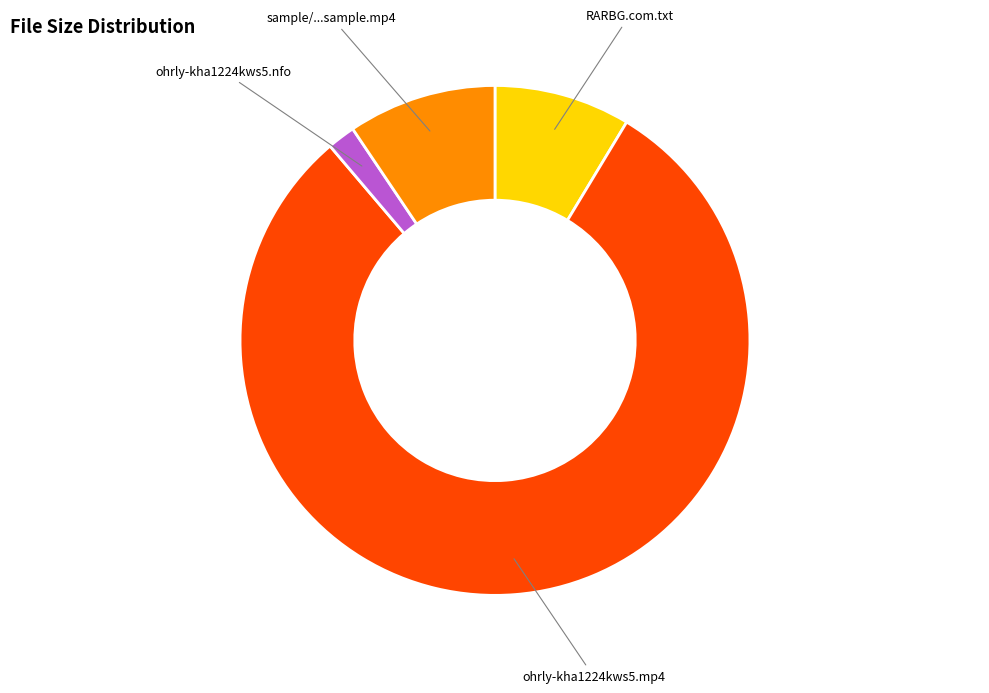

Between ohrly-kha1224kws5.nfo and ohrly-kha1224kws5.mp4, which is larger?

ohrly-kha1224kws5.mp4